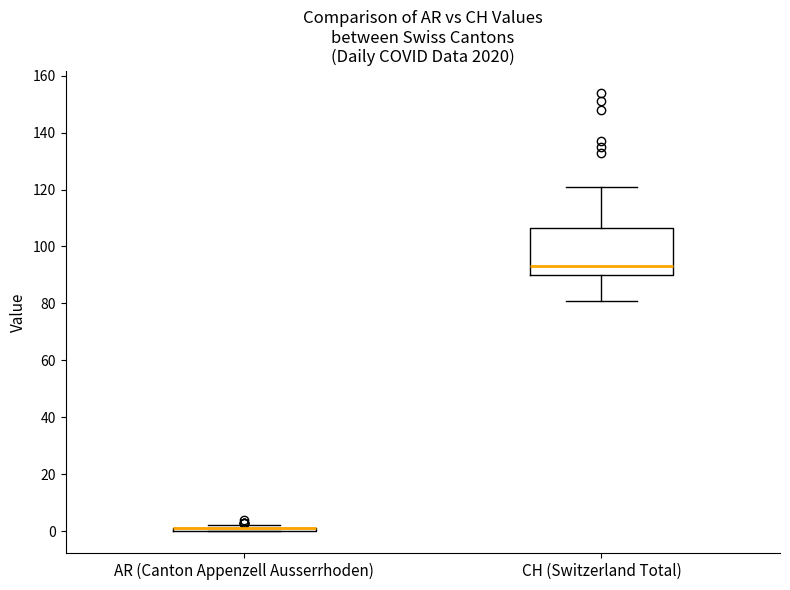

Reading left to right, transcribe this box plot: for each box, give where its median line is, the range the box spans, and where its two whiskers end, as read against the y-axis. The values are not printed on the chart, so give them approximately, as read against the axis.

AR (Canton Appenzell Ausserrhoden): box collapsed to a line at 2, whiskers 0 to 2
CH (Switzerland Total): median 94, box 90 to 106, whiskers 82 to 122